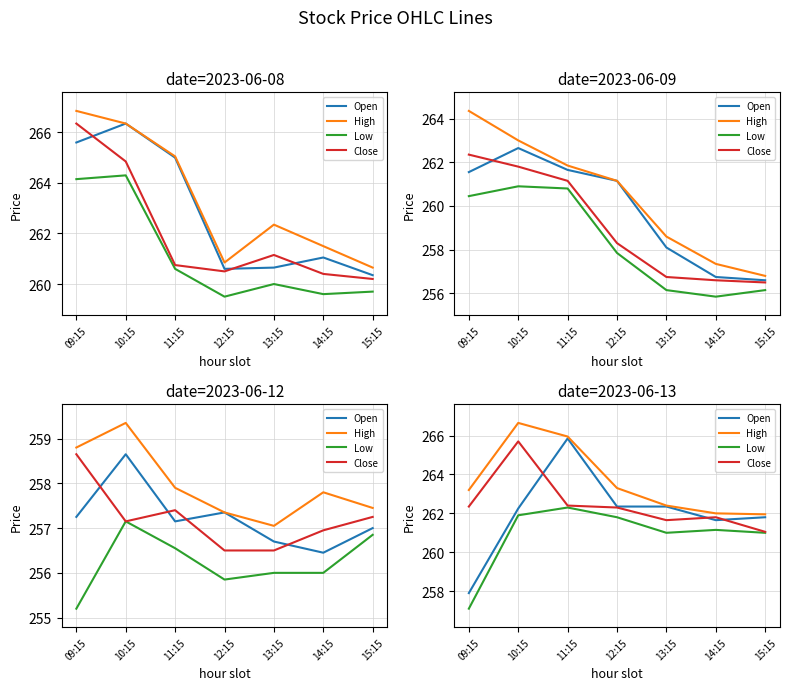

At how many categories does at least one series exceed 260?

7